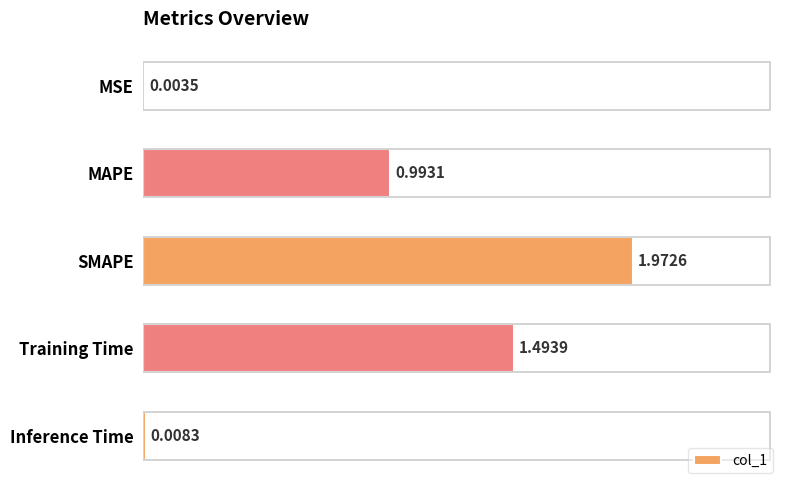

What is the sum of all values?

4.5